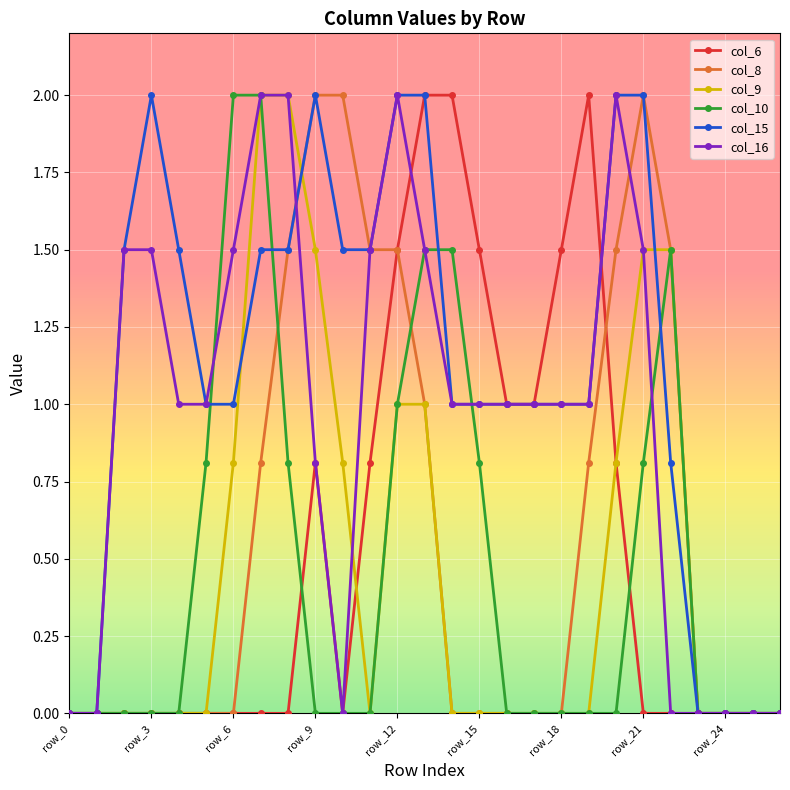

What is the value of the col_8 point at the 10th from the left?

2.0